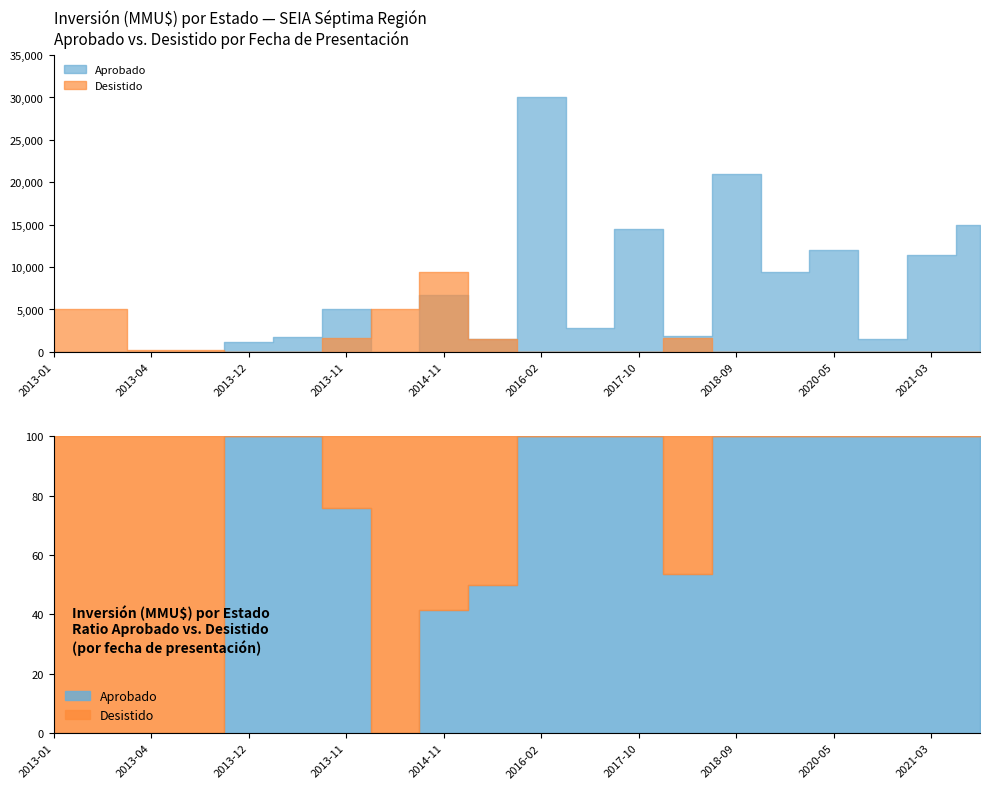

Where is the first local maximum for Desistido?

2014-11